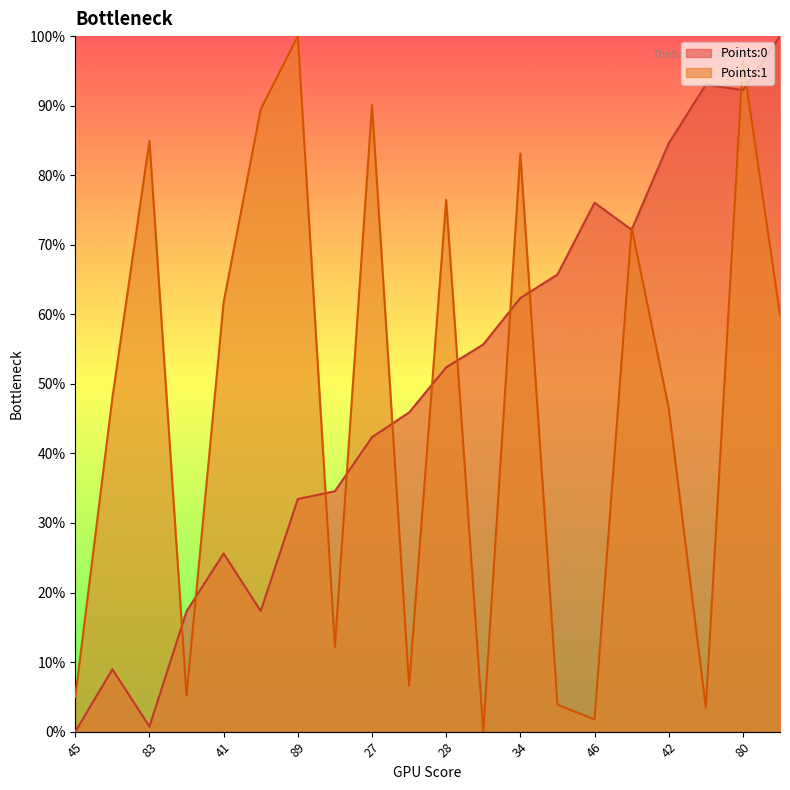

Where is the first local minimum for Points:0?

83